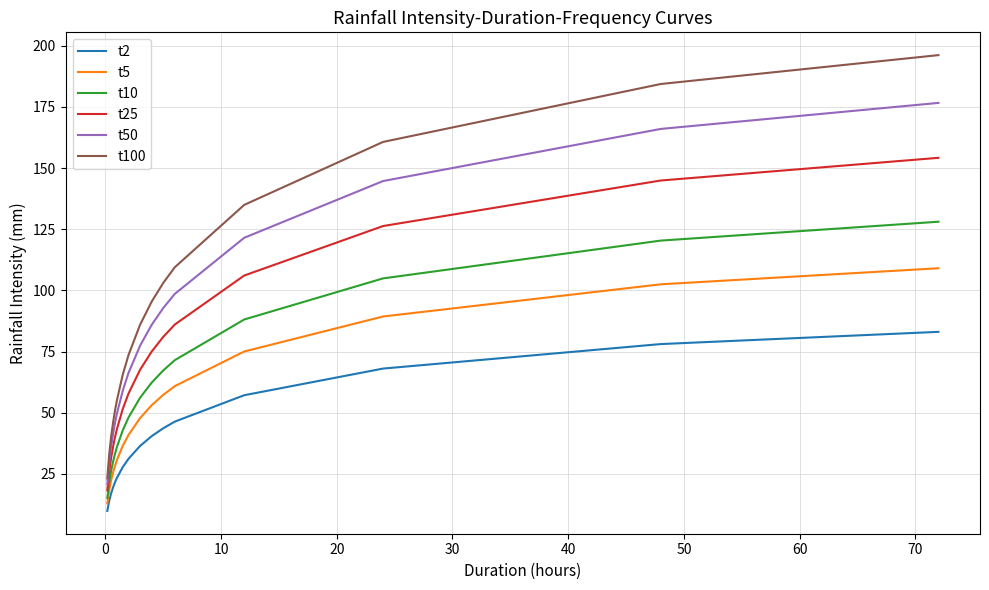

What is the maximum value for t10?

128.1